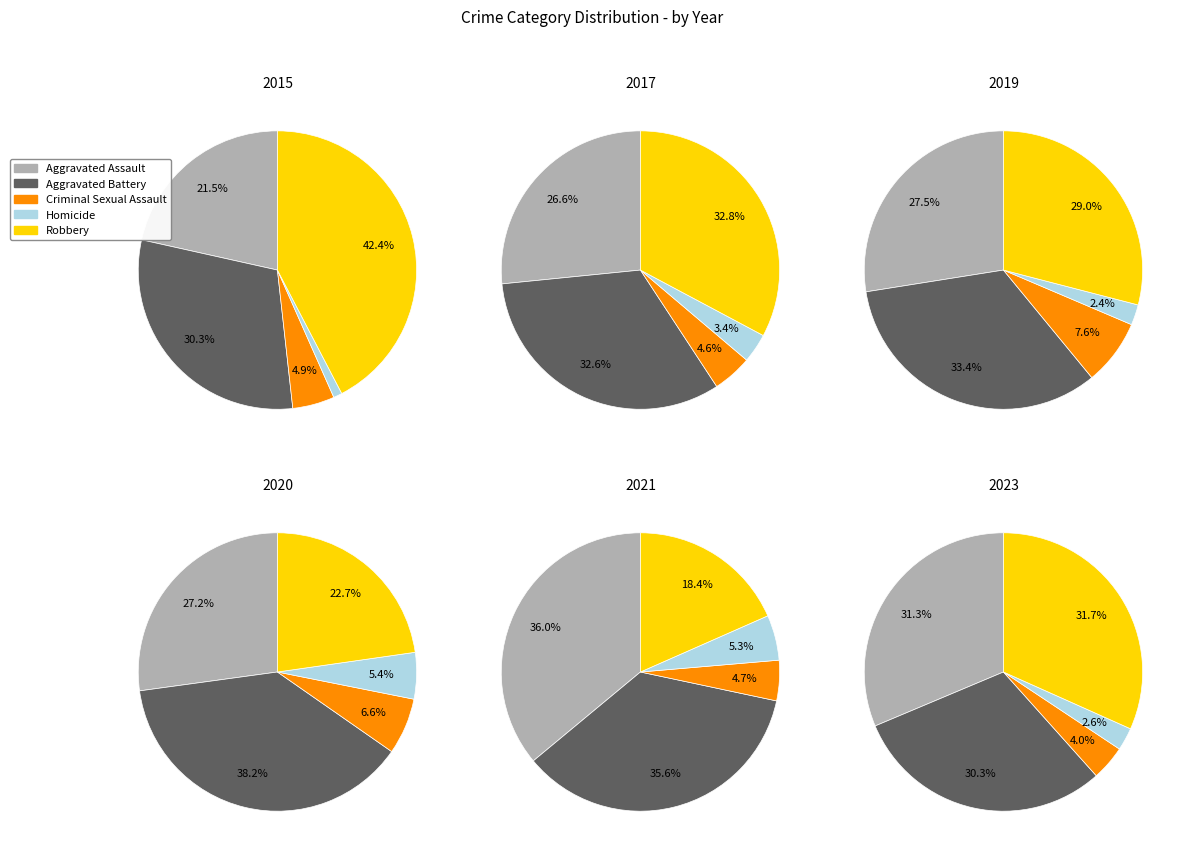

The Aggravated Assault slice represents 31% of the pie. True or false?

True